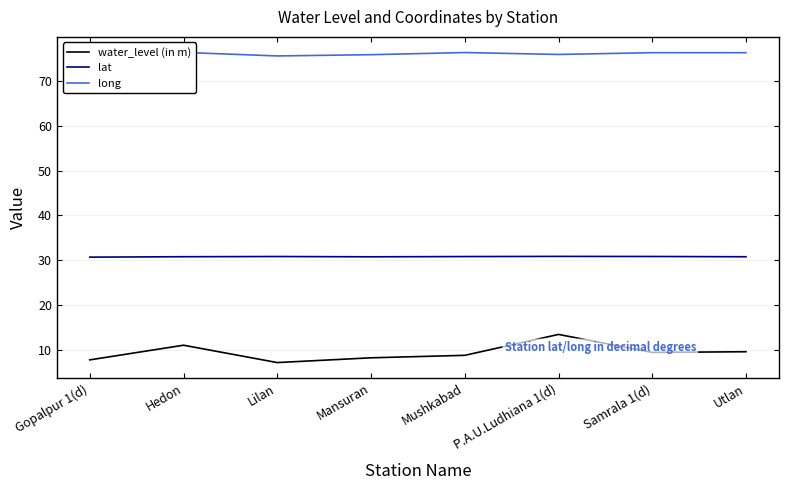

List the labels in order of long value, smallest first.

Lilan, Mansuran, P.A.U.Ludhiana 1(d), Gopalpur 1(d), Utlan, Samrala 1(d), Mushkabad, Hedon